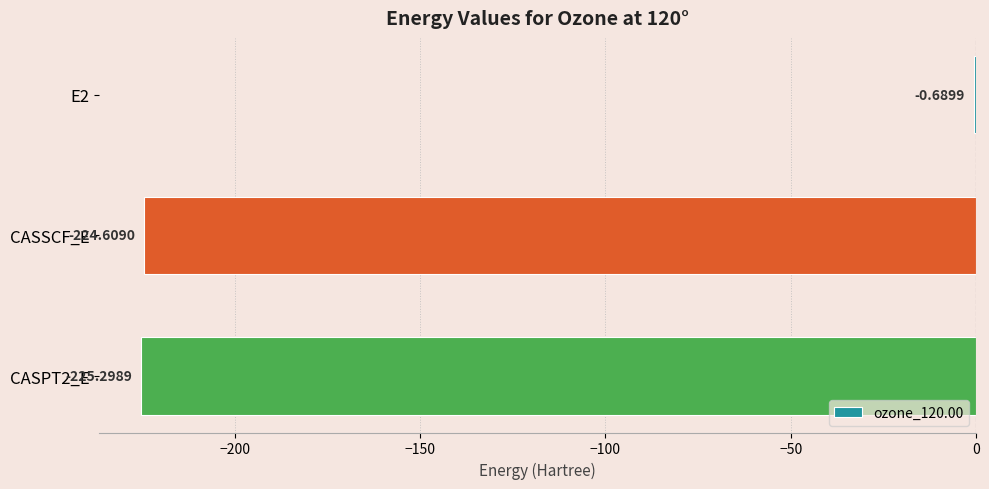

What is the sum of the values at E2 and CASSCF_E?

-225.3